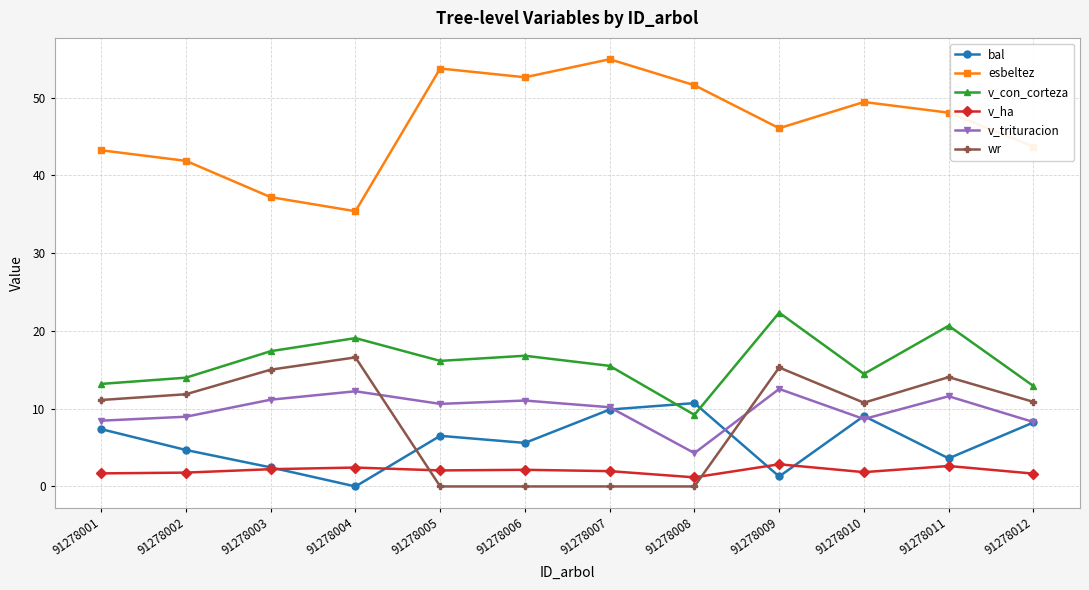

True or false: esbeltez and wr cross at least once.

False